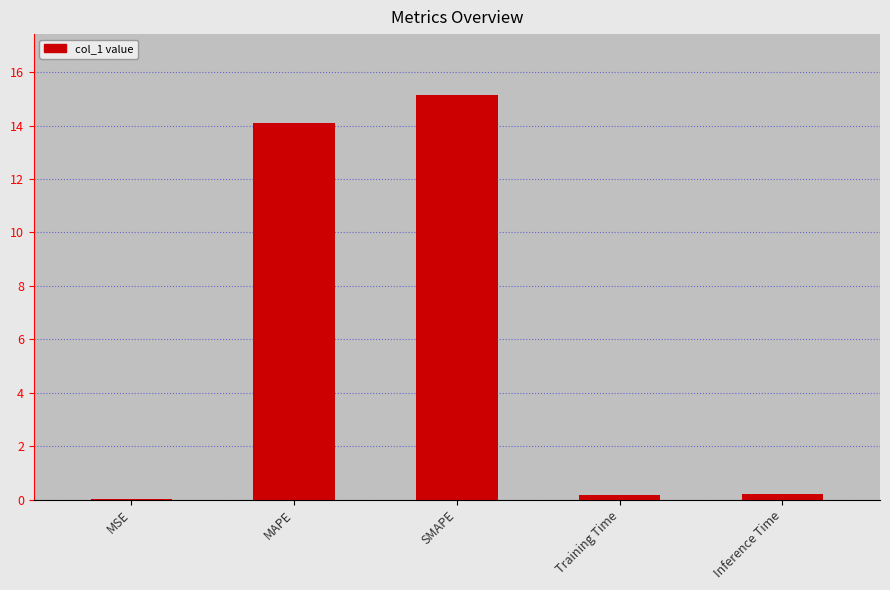

Approximately how many times larger is the value at SMAPE compared to MAPE?

1.1